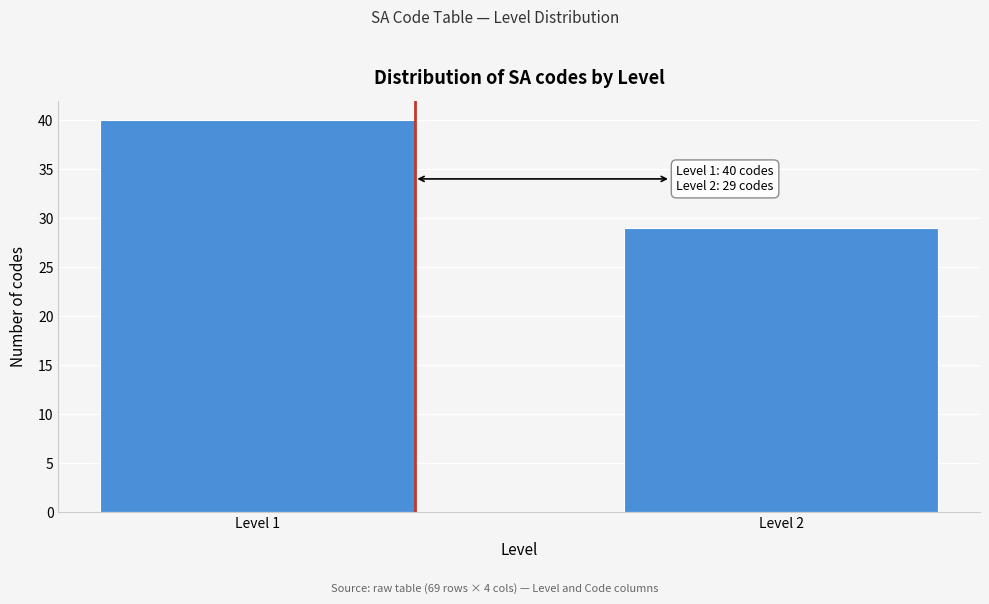

Reading right to left, what are all the values shown in this chart?

29	40